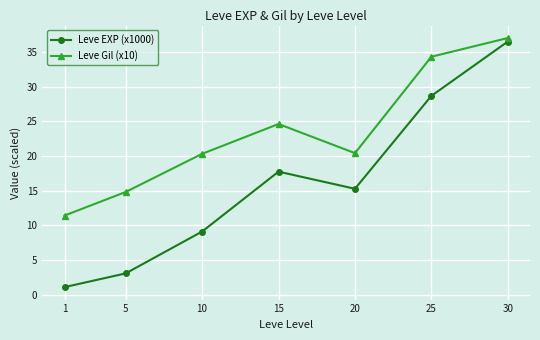

At how many categories does at least one series exceed 21?

3